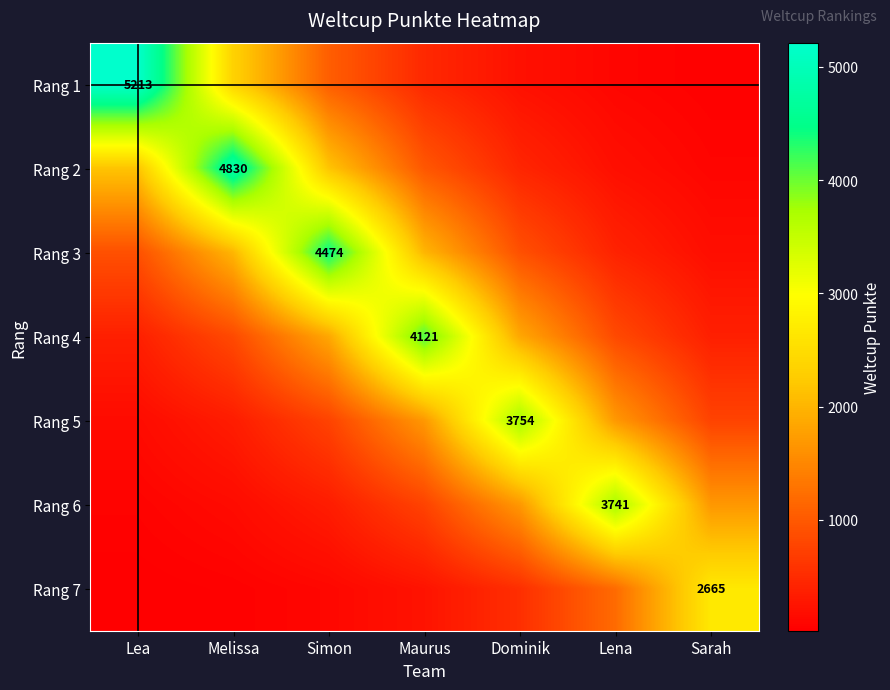

What is the difference between the second highest and second lowest values in the Rang 7 series?

1148.7